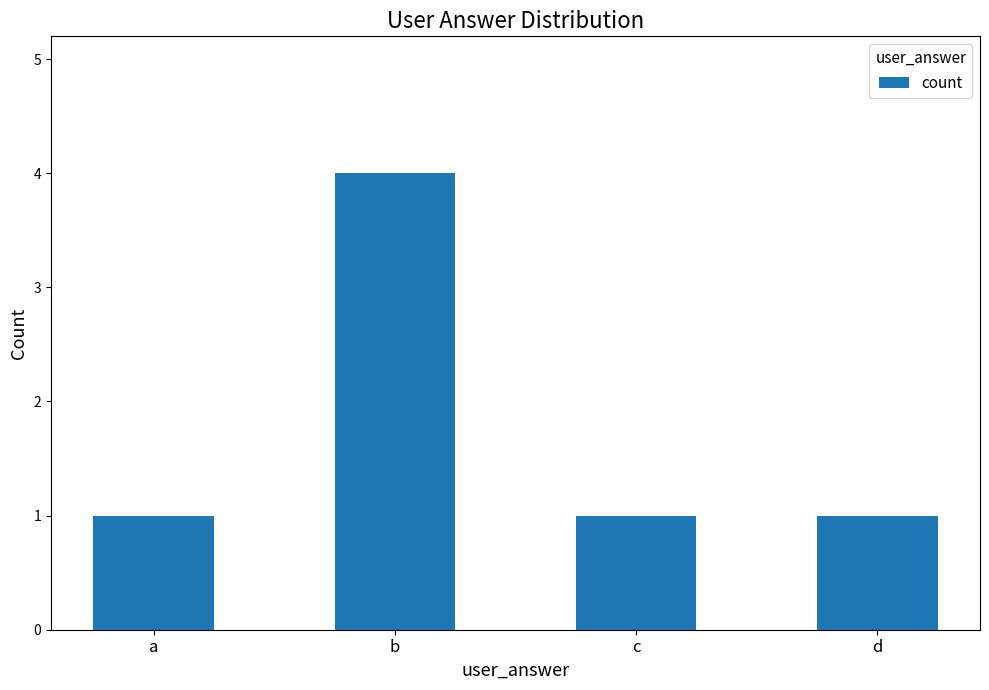

Approximately how many times larger is the value at a compared to d?

1.0